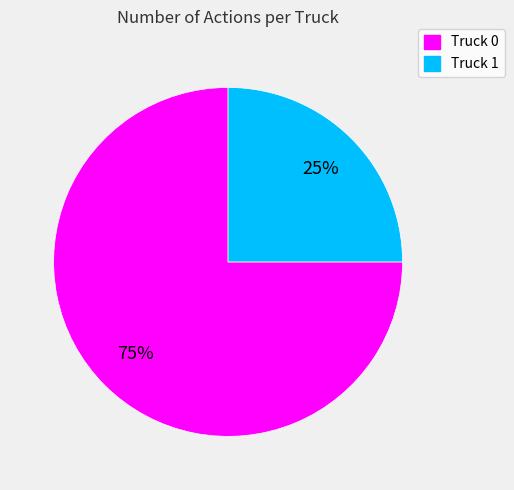

Is there any slice that represents more than half of the pie?

Yes